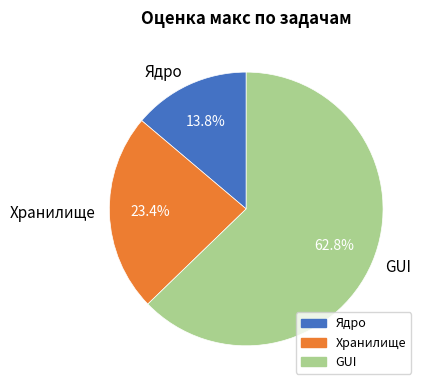

What is the total percentage of Хранилище and Ядро?

37.2%